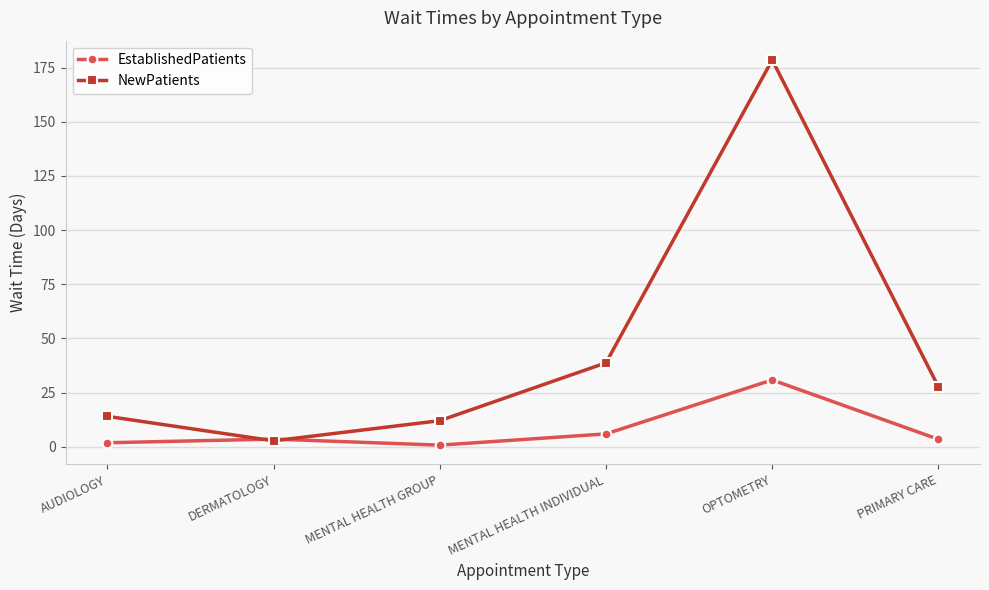

Where do NewPatients and EstablishedPatients first cross each other?

AUDIOLOGY and DERMATOLOGY